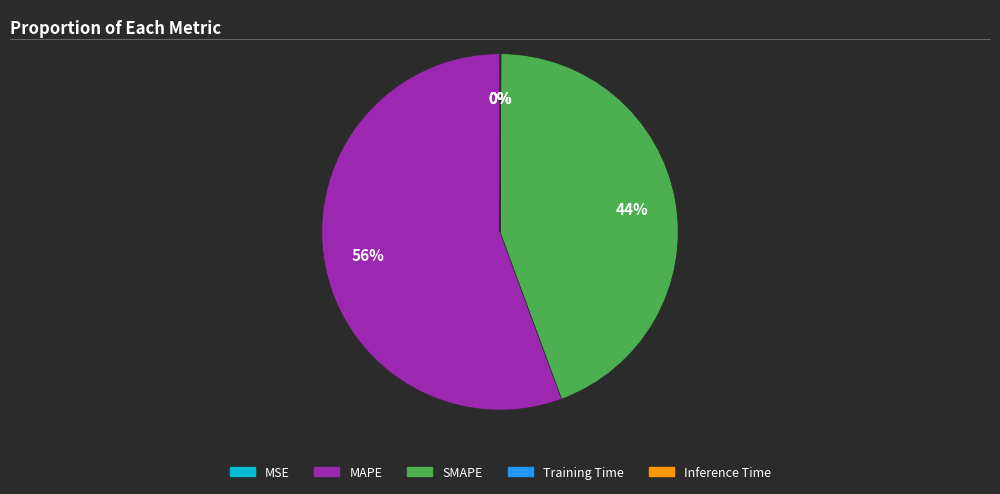

To the nearest percent, what is the difference between the largest and smallest slice percentages?

56%